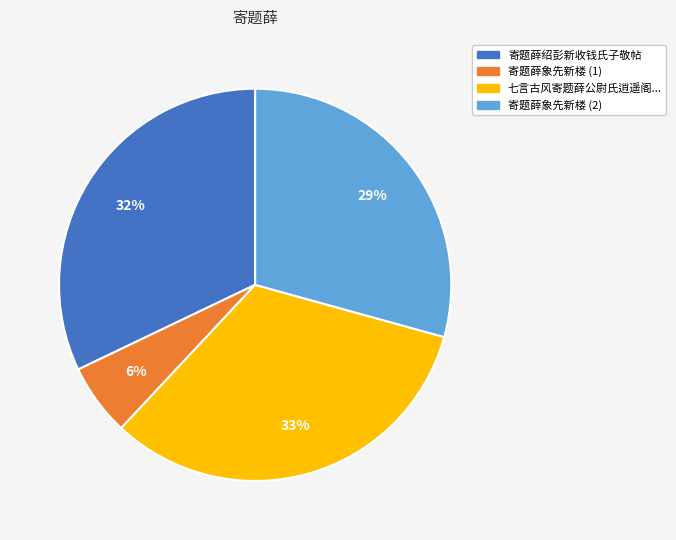

To the nearest percent, what is the average slice percentage?

25%